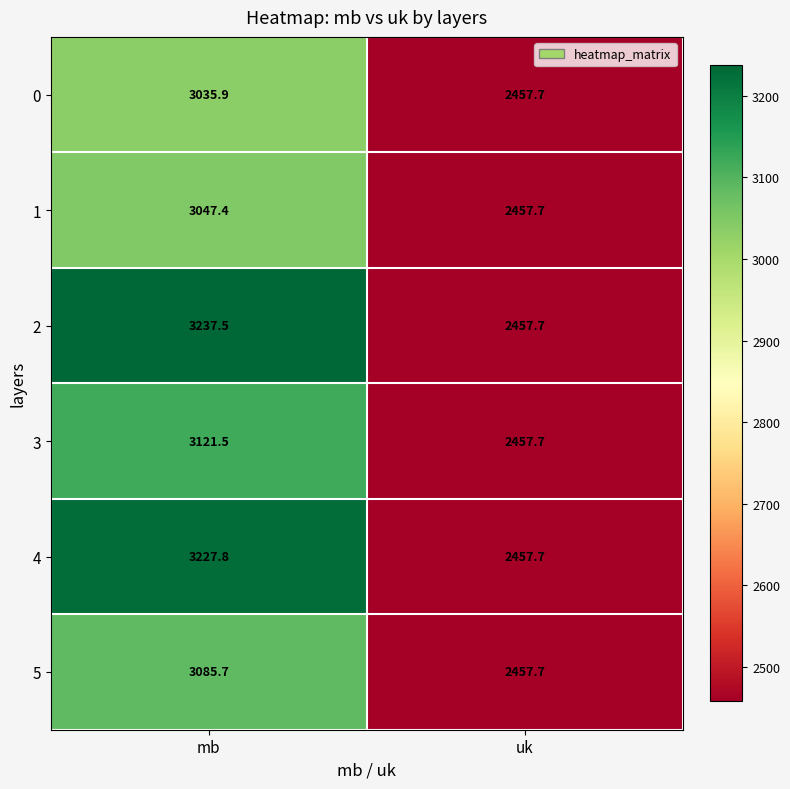

At mb, list the series in order from largest to smallest.

2, 4, 3, 5, 1, 0